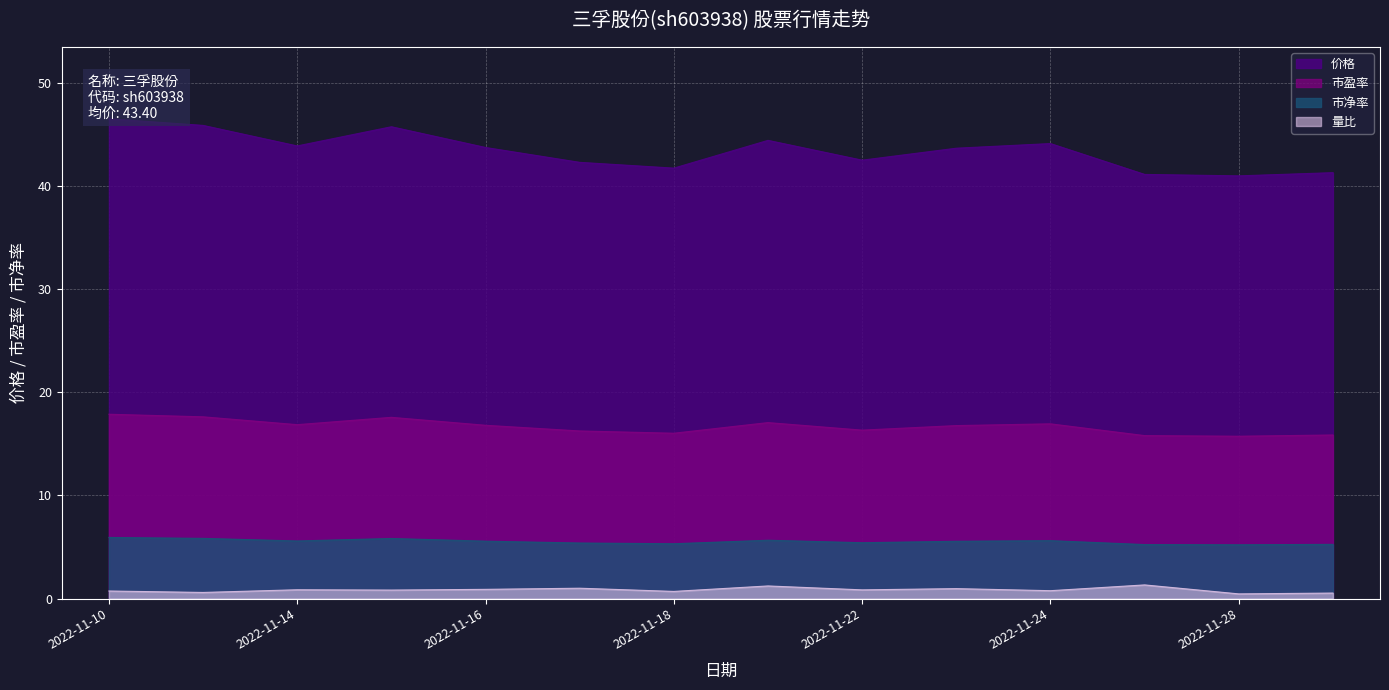

Which category has the highest value across all series?

2022-11-10